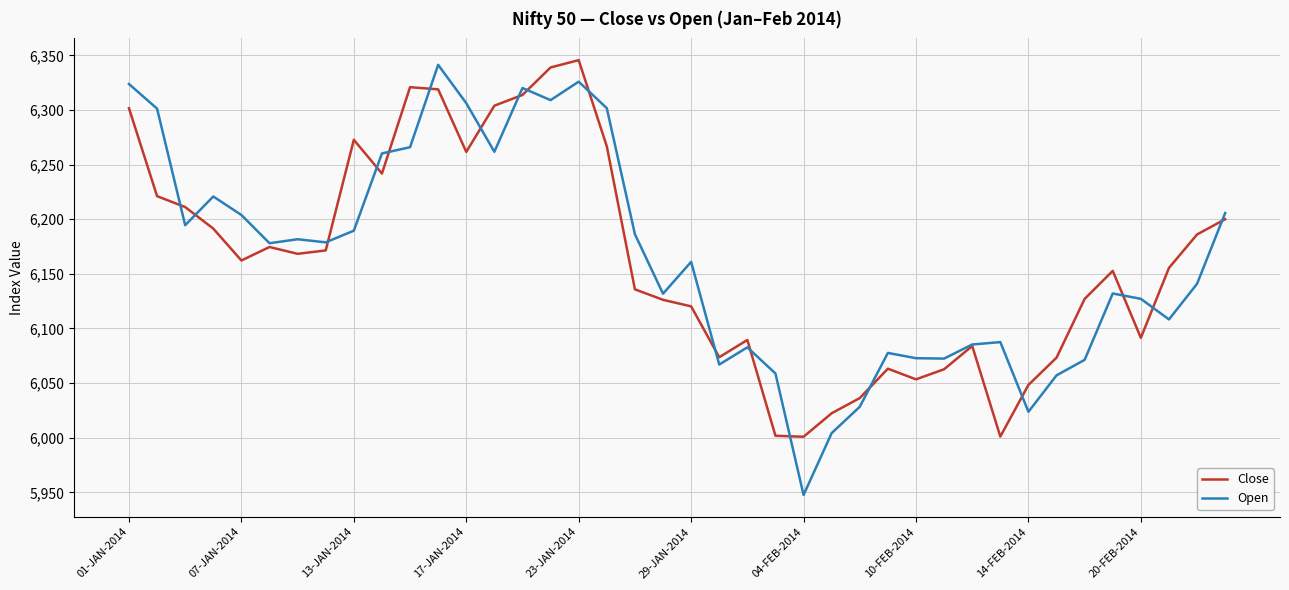

True or false: Open has more than 2 interior local peaks.

True